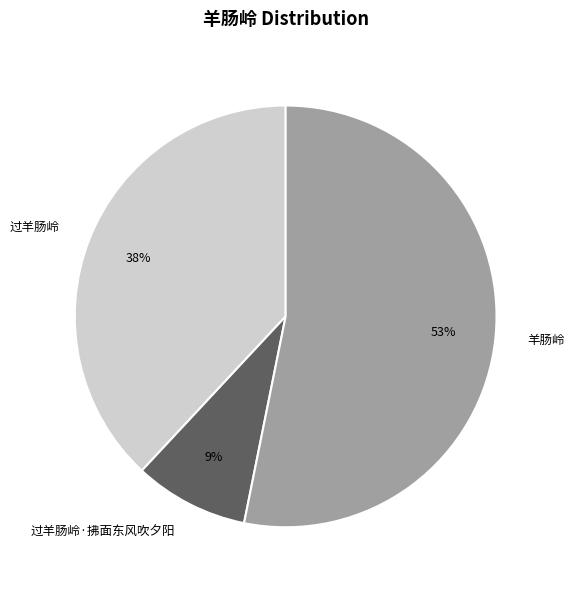

Do 过羊肠岭·拂面东风吹夕阳 and 羊肠岭 together represent more than half of the pie?

Yes